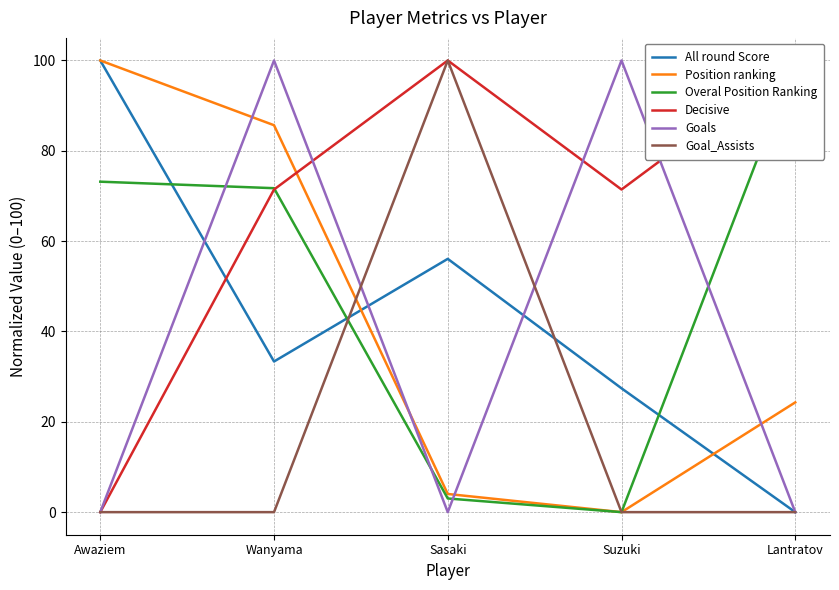

What is the sum of the Decisive values at Awaziem and Lantratov?

100.0